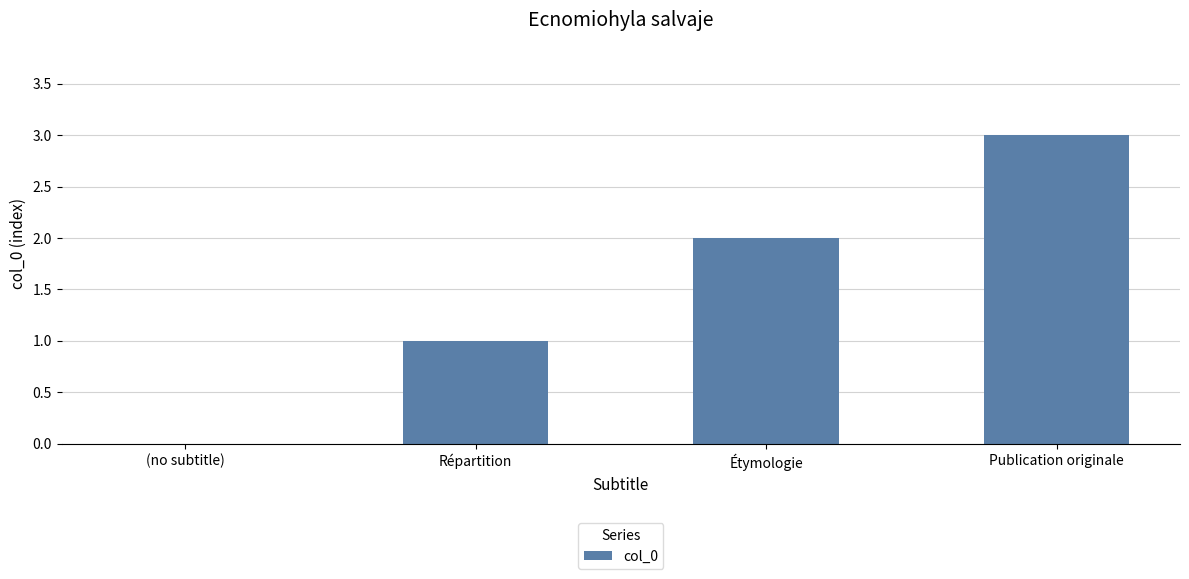

Is it true that the value at Étymologie is 3?

False